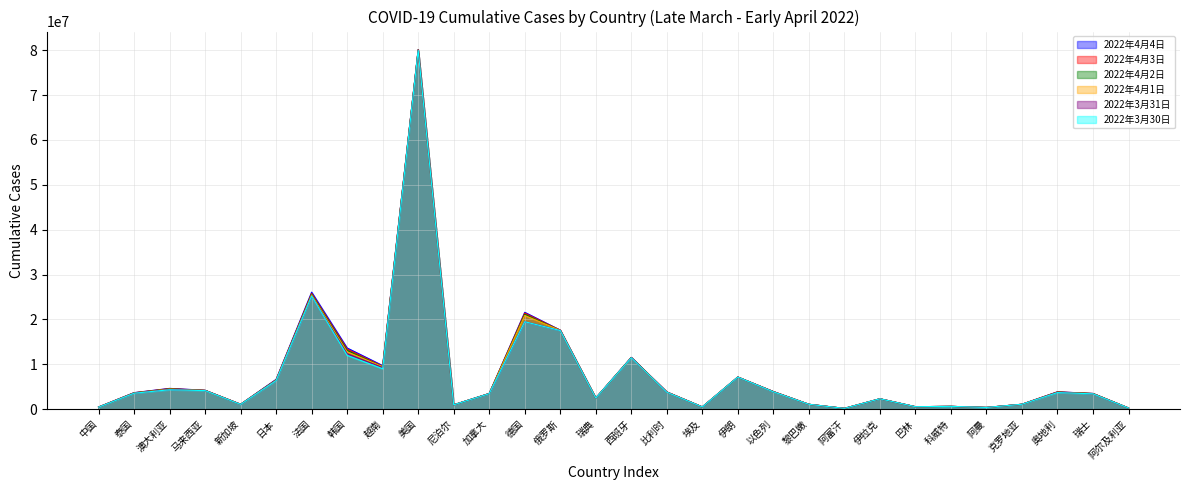

Count the number of data series in this chart.

6